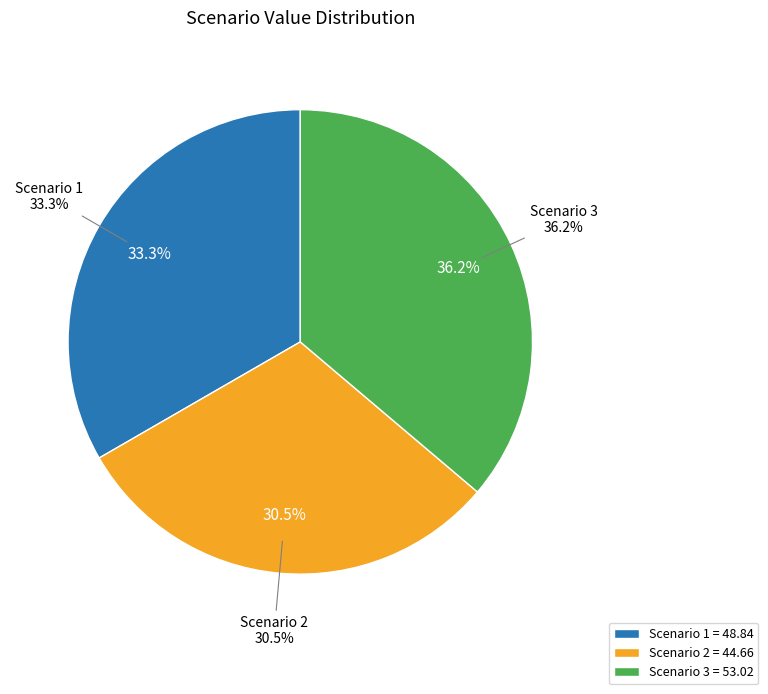

To the nearest percent, what portion does Scenario 2 represent?

30%